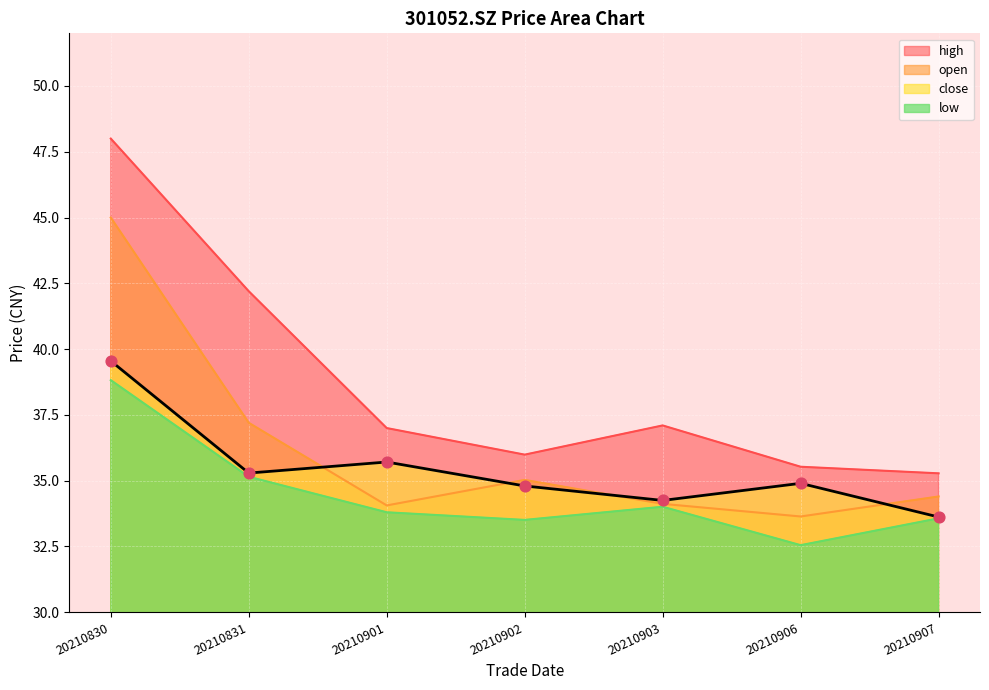

Which series has the largest total across all categories?

high